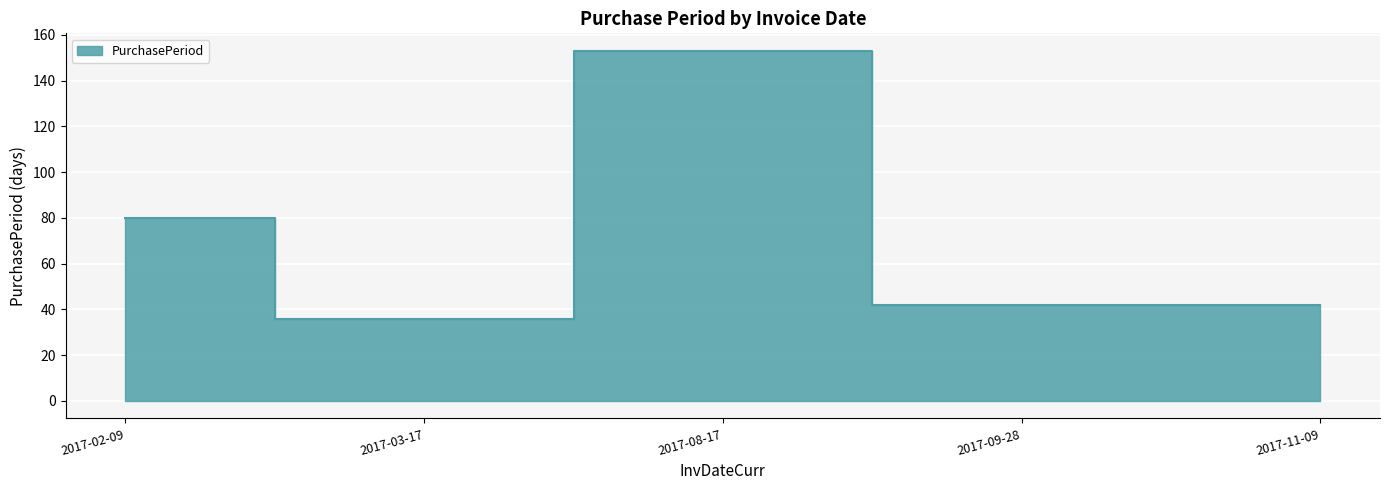

How many interior local peaks (higher than both neighbors) does the data have?

1